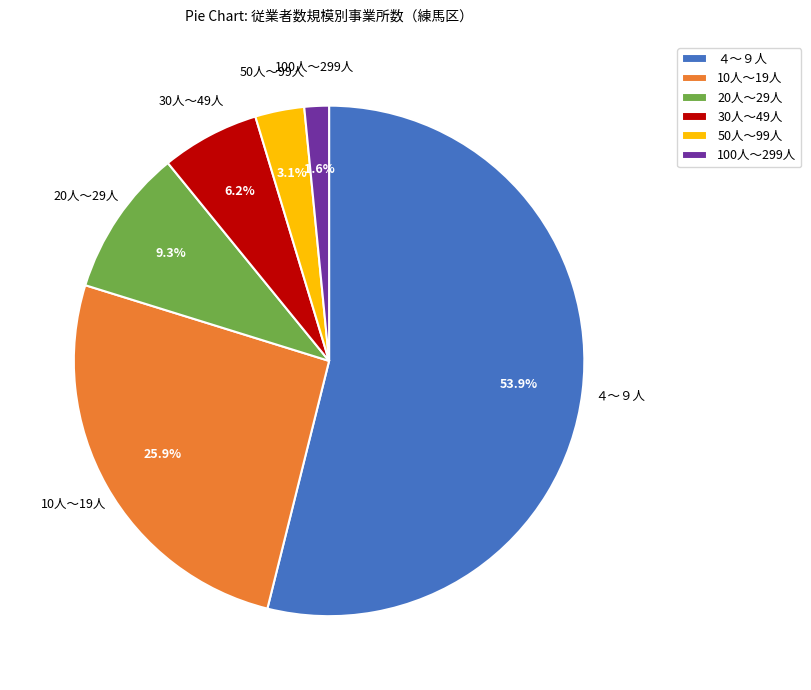

Count the number of slices in the pie.

6